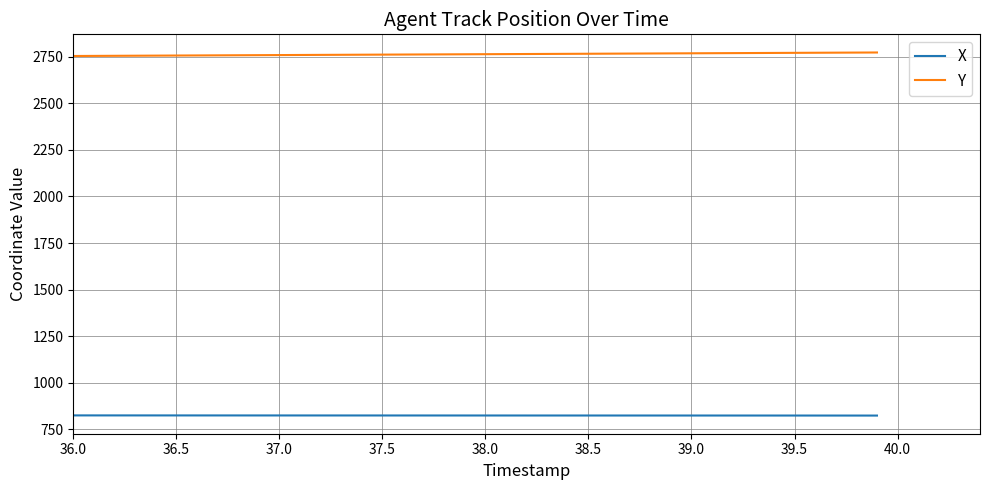

What is the minimum value shown in the chart?

824.7